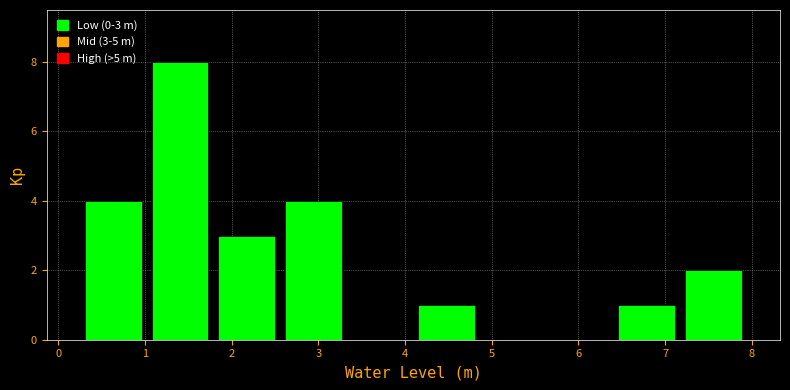

Which range on the x-axis has the tallest bar?

1.0 to 1.8